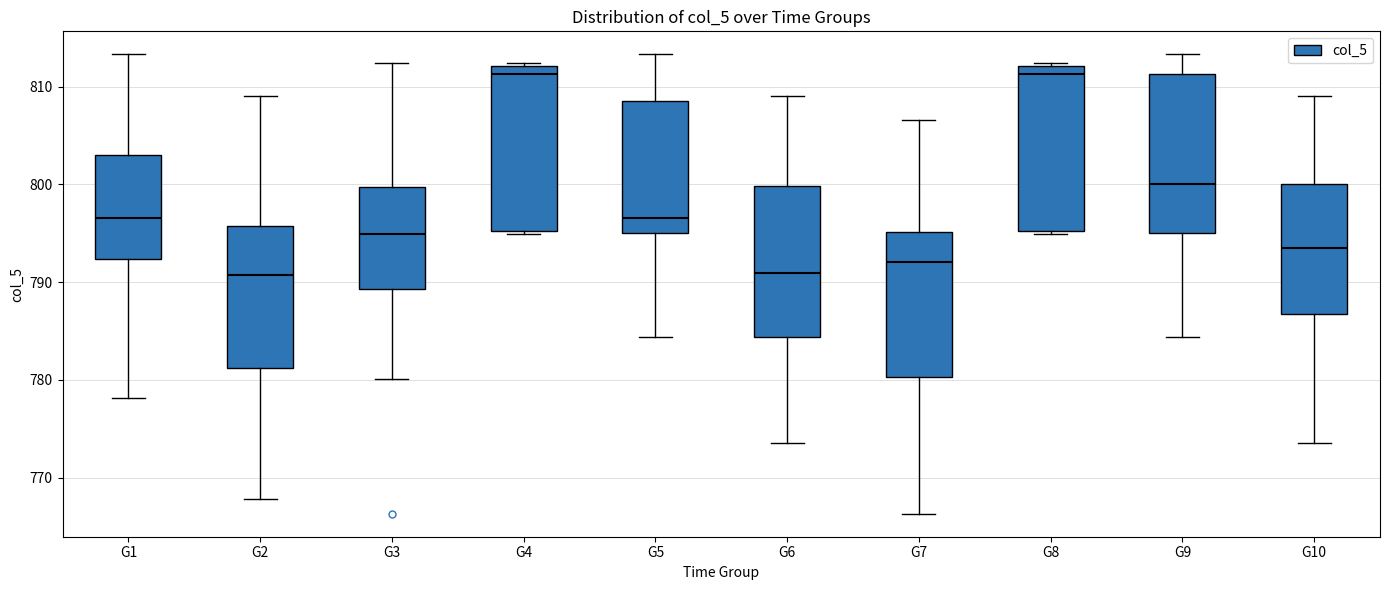

Where is the upper edge of the box for G7 on the y-axis? The values are not printed on the chart, so give them approximately, as read against the axis.

795